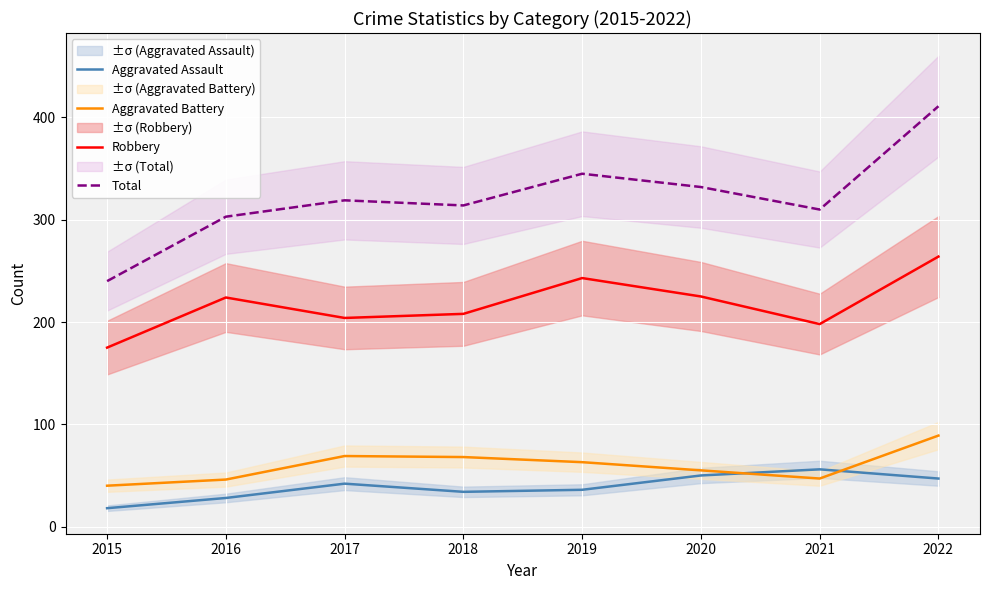

At which category is the sum across all series the highest?

2022